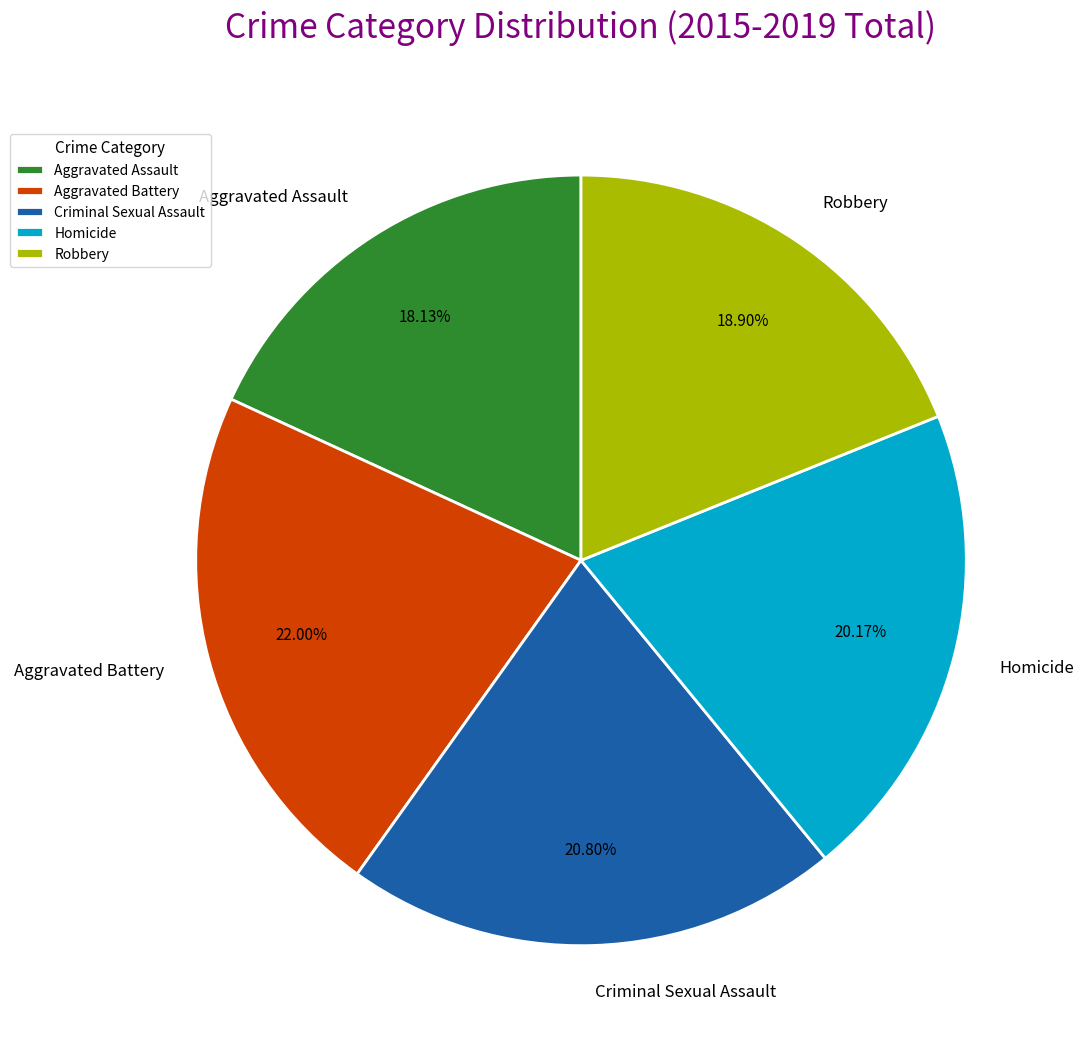

The Aggravated Assault slice represents 6% of the pie. True or false?

False